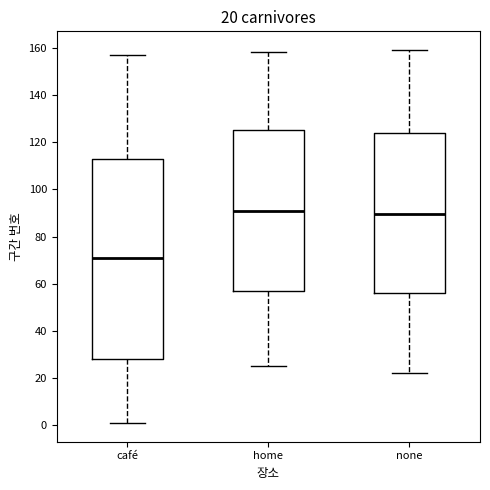

Which box is the tallest, from its lower edge to its upper edge?

café